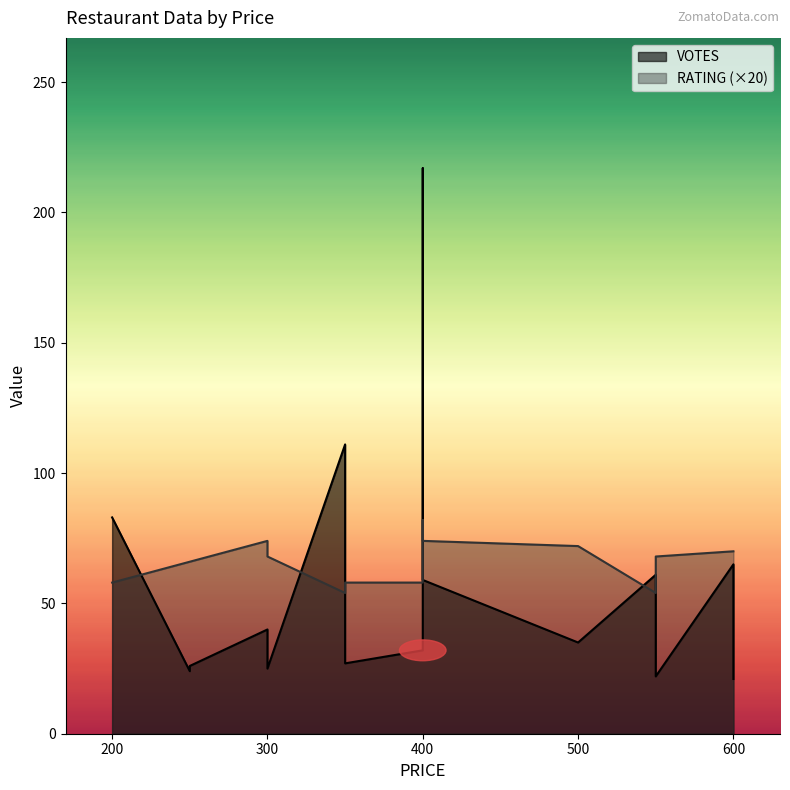

Which category has the highest value in the VOTES series?

400